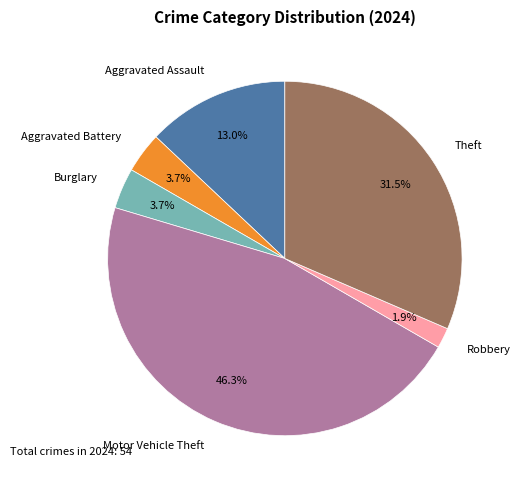

Is there a majority slice in this chart?

No